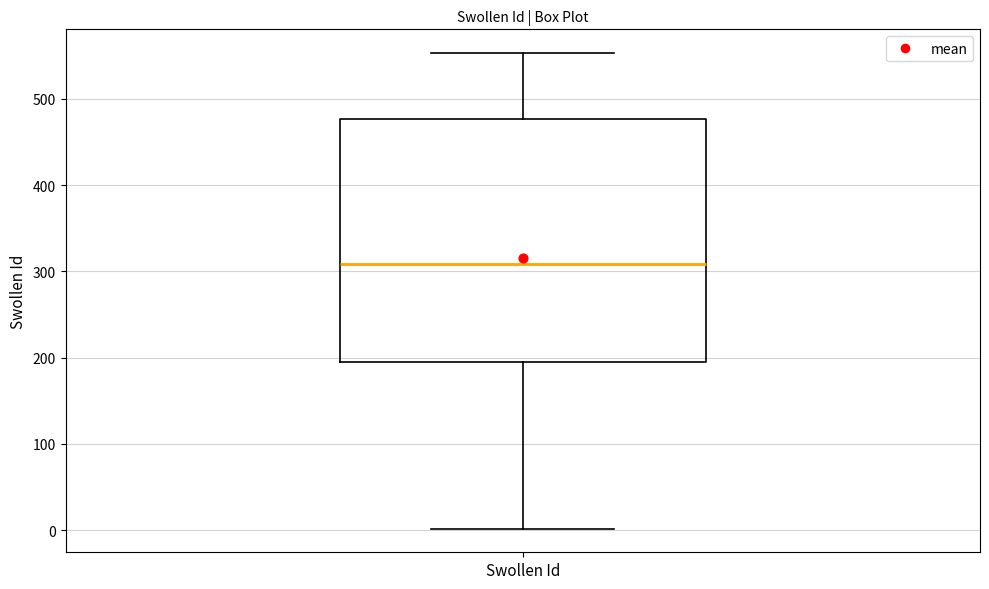

Transcribe this box plot: give where the median line is, the range the box spans, and where the two whiskers end, as read against the y-axis. The values are not printed on the chart, so give them approximately, as read against the axis.

median 310, box 200 to 480, whiskers 0 to 550